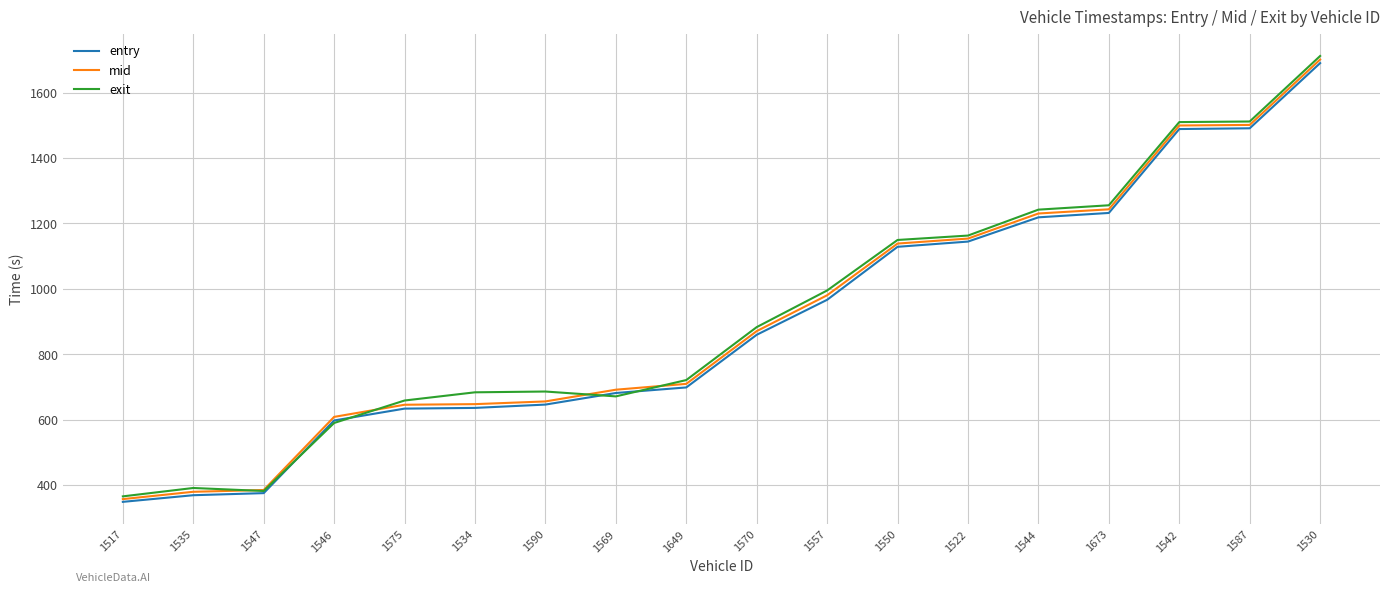

Which series has the widest spread of values?

exit